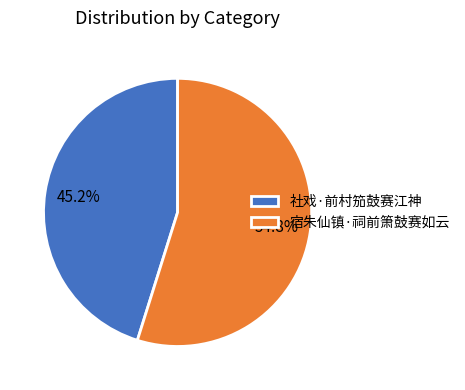

Do 宿朱仙镇·祠前箫鼓赛如云 and 社戏·前村笳鼓赛江神 together represent more than half of the pie?

Yes